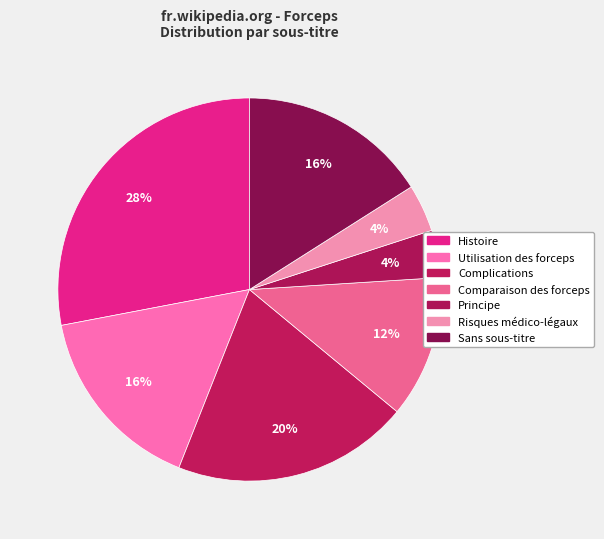

To the nearest percent, what percentage of the pie is Risques médico-légaux?

4%